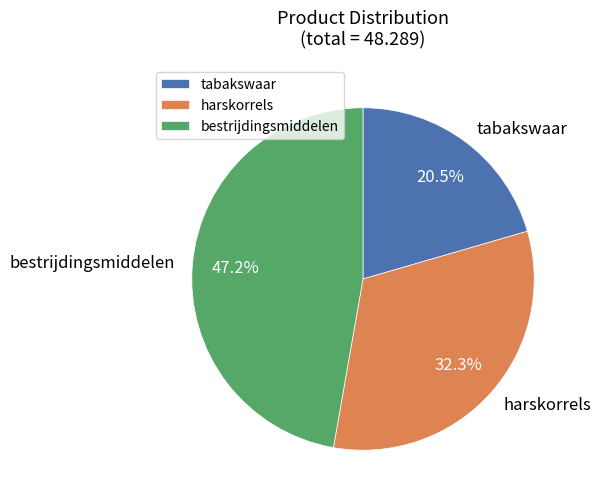

True or false: bestrijdingsmiddelen accounts for 47% of the total.

True